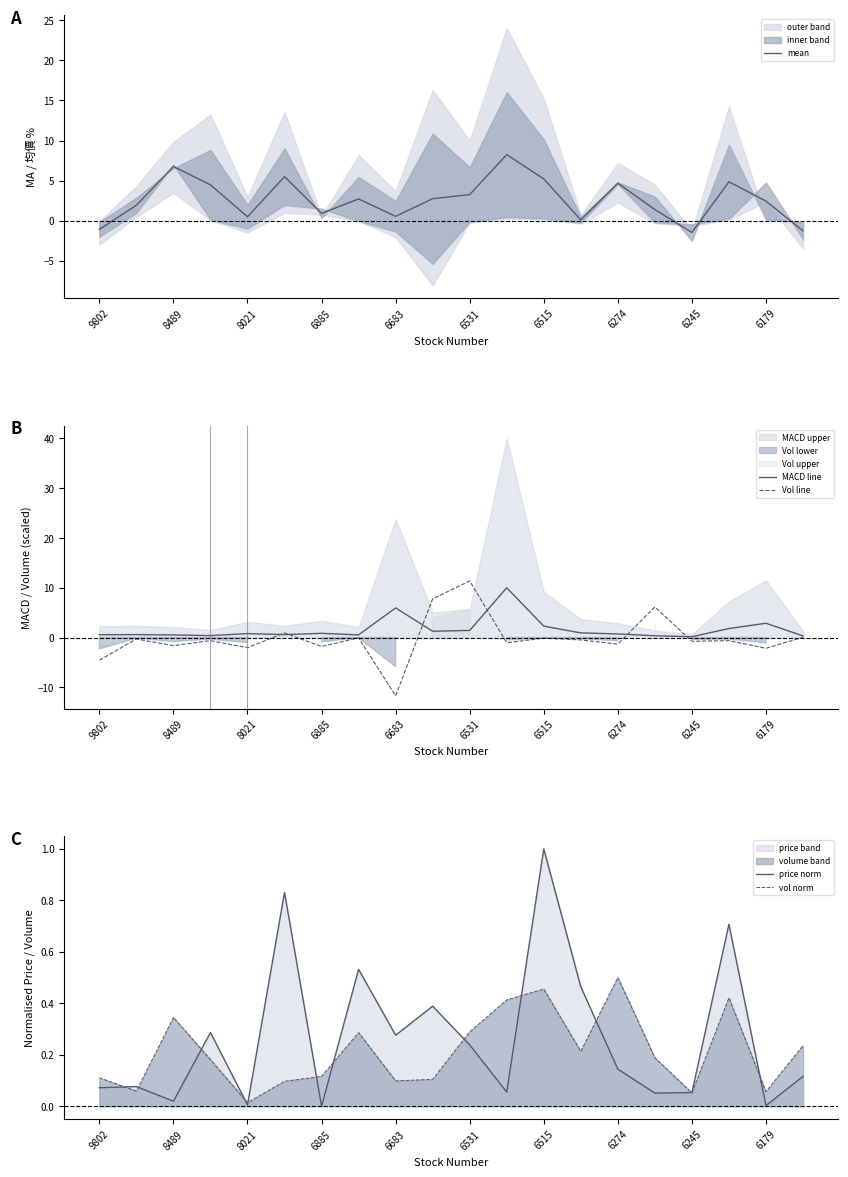

True or false: Vol line and mean intersect in this chart.

True